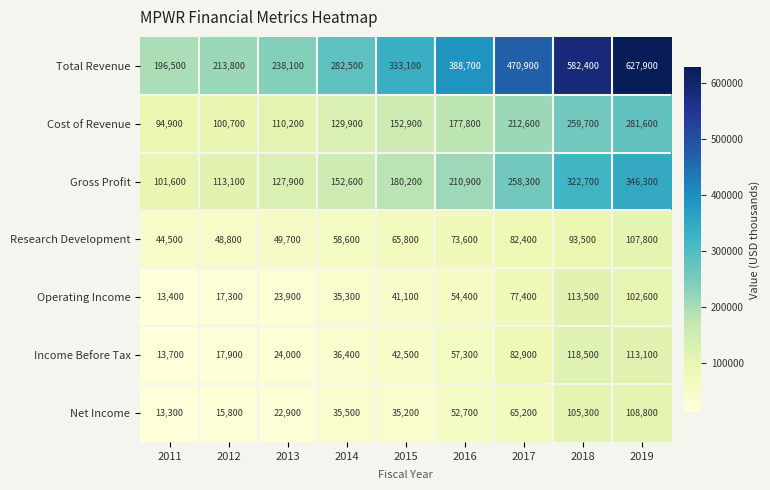

At which label is Research Development closest to 76150?

2016